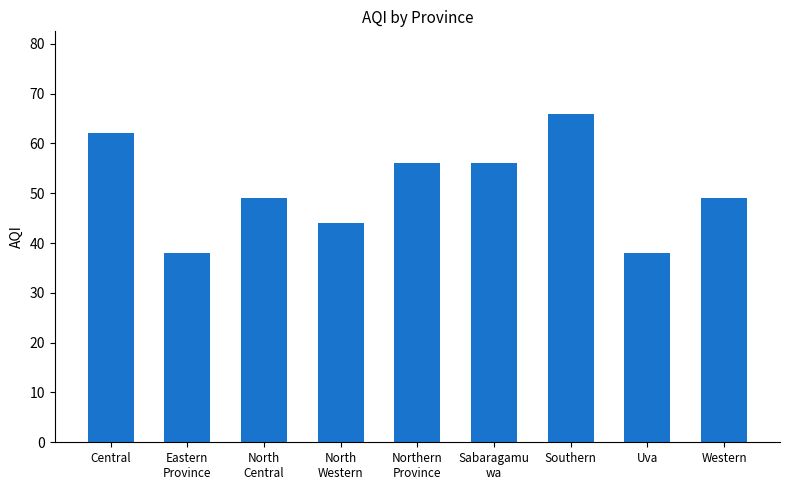

What position from the left is Western?

9